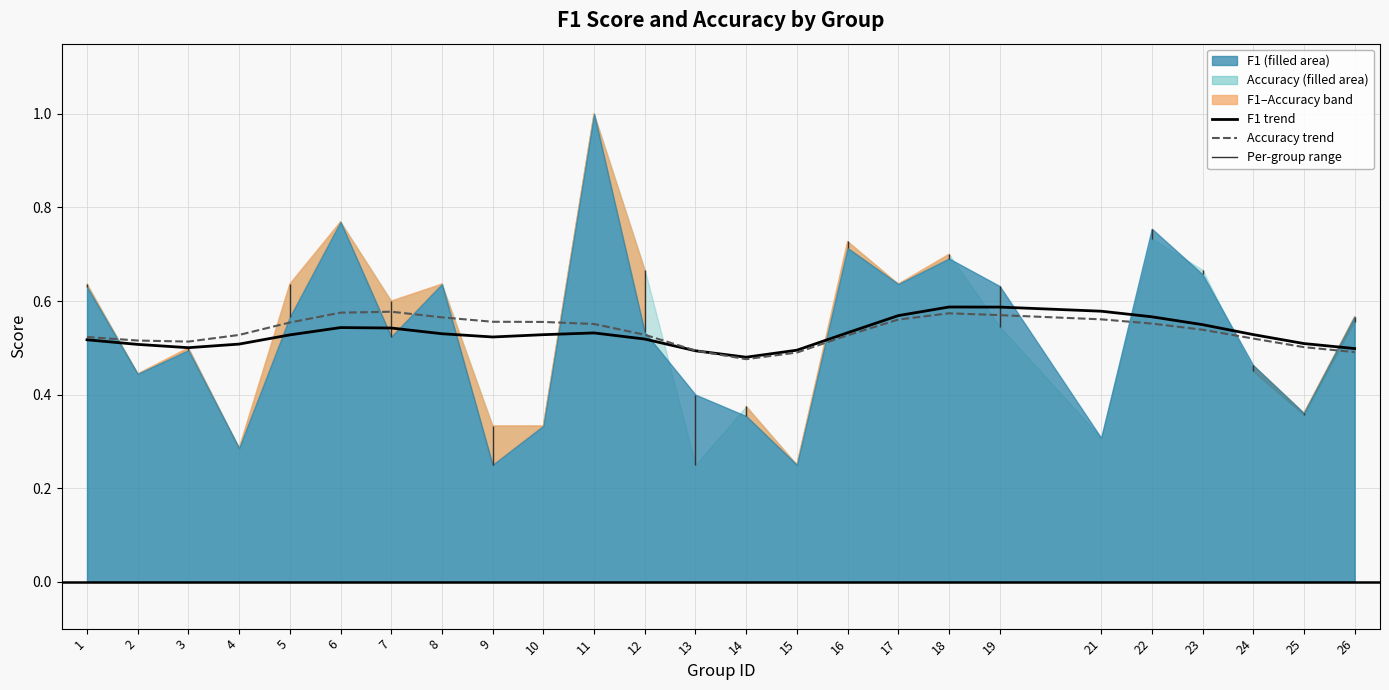

Rank the categories by F1 trend value from lowest to highest.

14, 13, 15, 26, 3, 2, 4, 25, 1, 12, 9, 5, 10, 24, 8, 11, 16, 7, 6, 23, 22, 17, 21, 19, 18